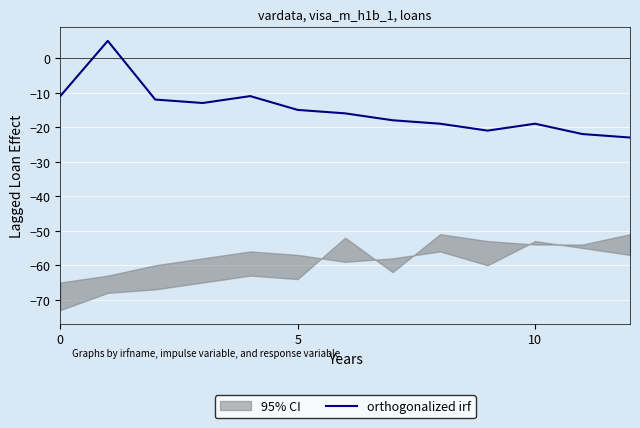

How many lines are shown in the chart?

1